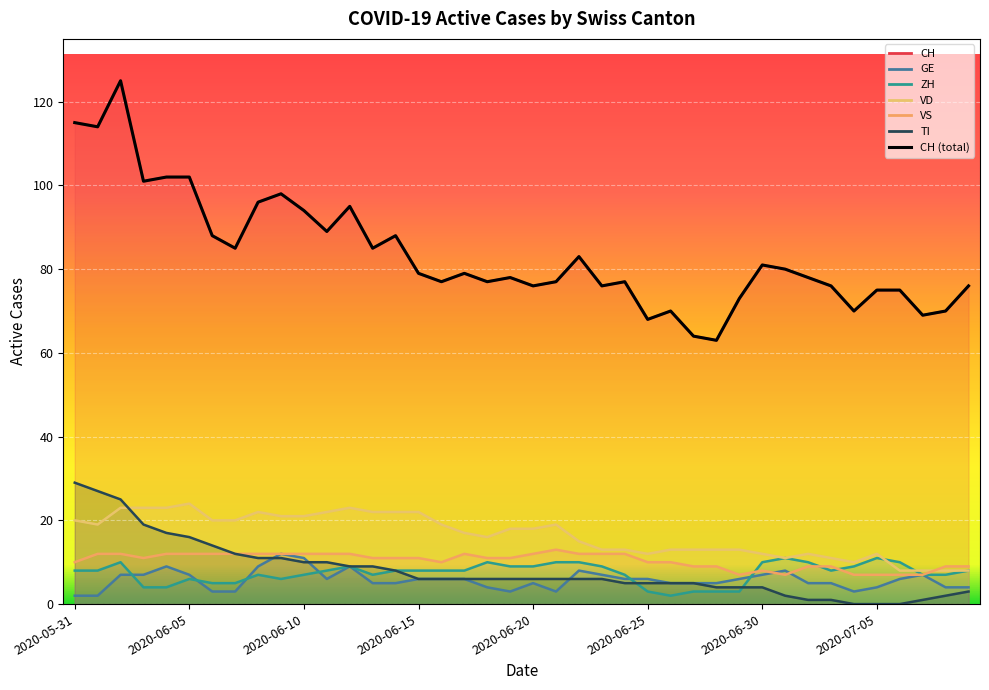

Where does the VS series first go above 11?

2020-06-01